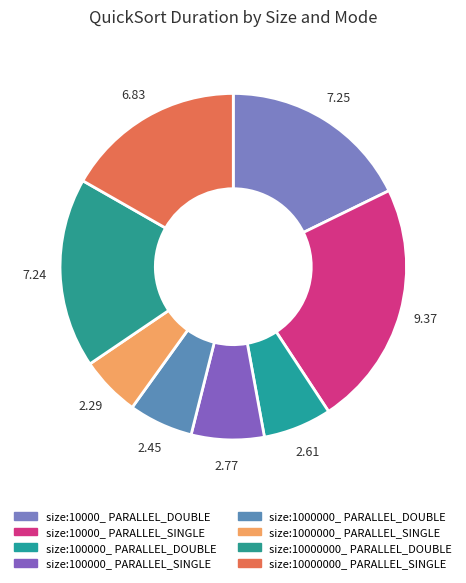

Which slice is the largest?

size:10000_ PARALLEL_SINGLE